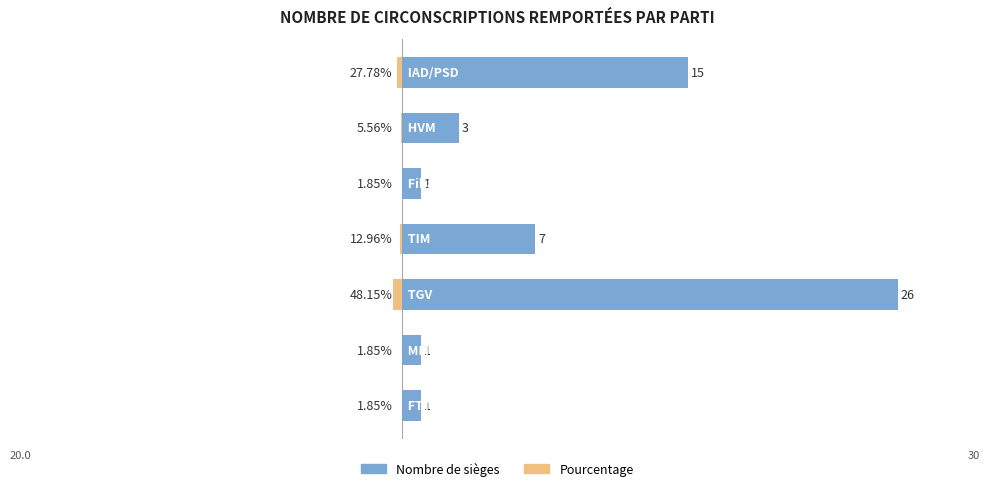

Reading left to right, transcribe all the data shown in this chart.

nombre de sièges: 0=1.0	1=1.0	2=26.0	3=7.0	4=1.0	5=3.0	6=15.0
pourcentage (%×0.01 scaled): 0=-0.0	1=-0.0	2=-0.5	3=-0.1	4=-0.0	5=-0.1	6=-0.3